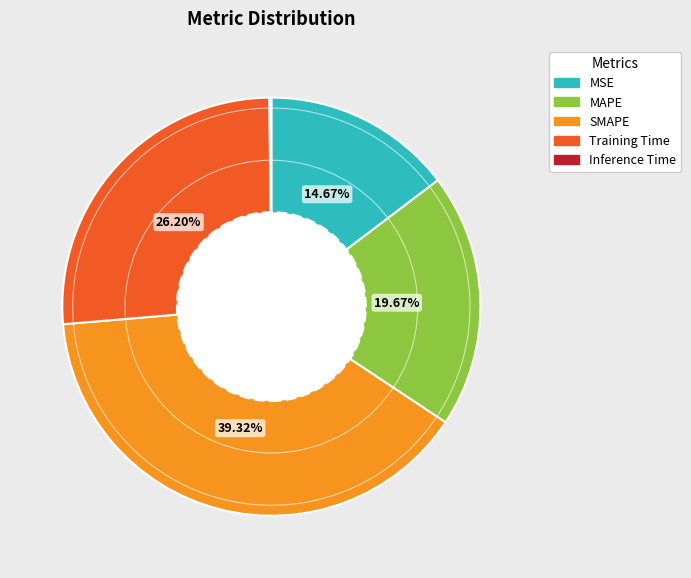

Is the sum of MAPE and MSE greater than half?

No